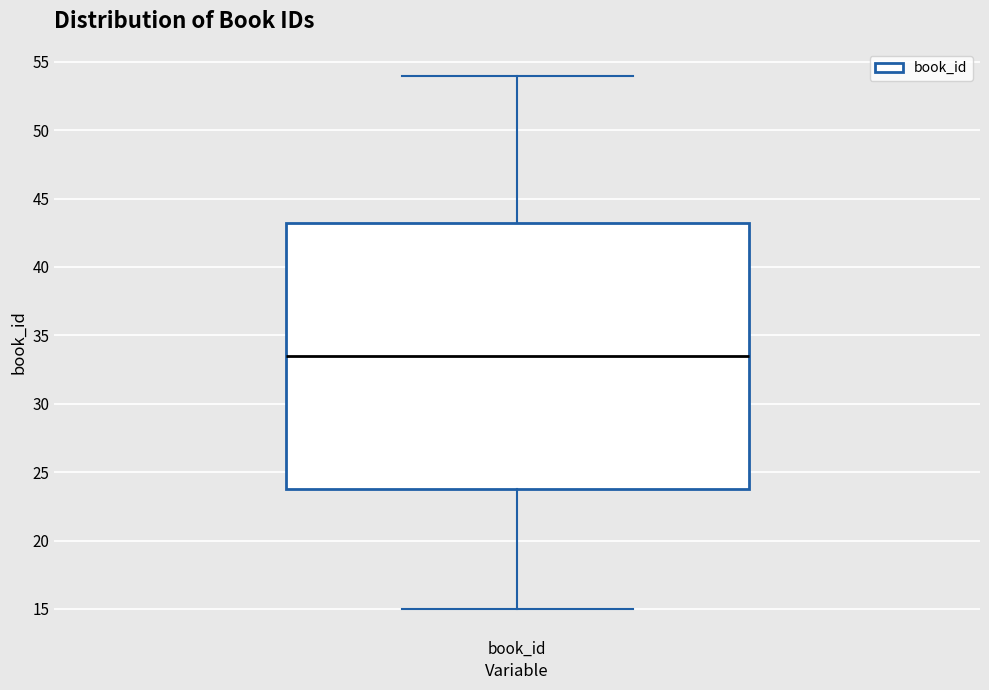

Where does the lower whisker of the box for book_id end on the y-axis? The values are not printed on the chart, so give them approximately, as read against the axis.

15.0